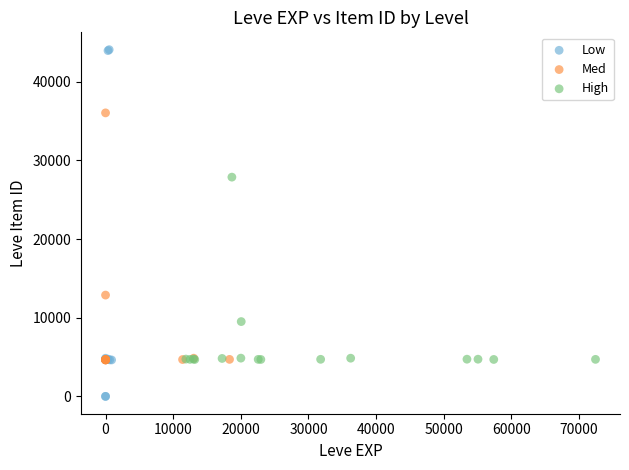

Which series has the widest spread of Y values?

Low